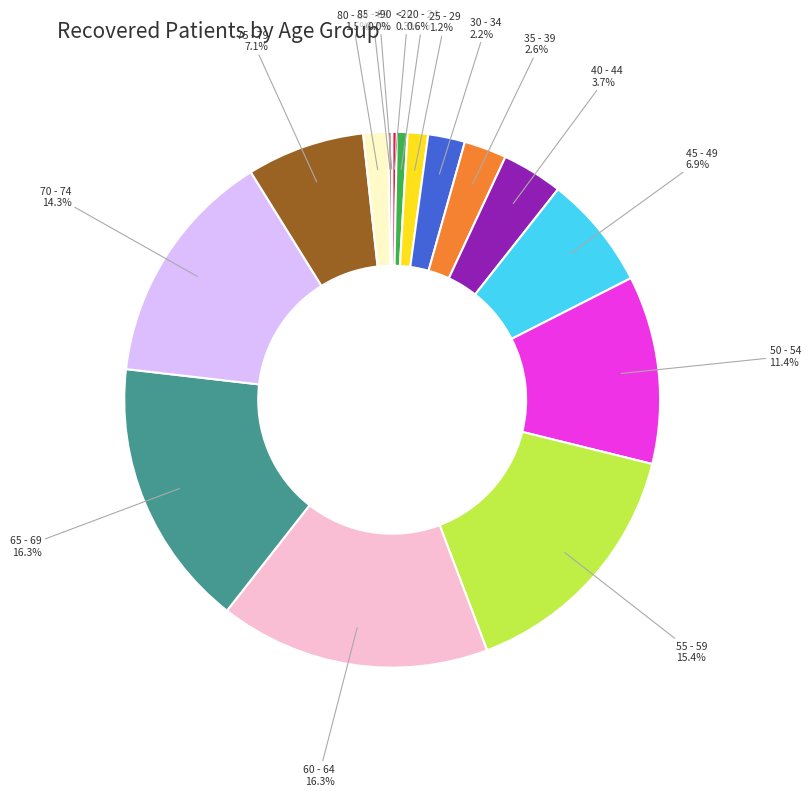

Is there any slice that represents more than half of the pie?

No